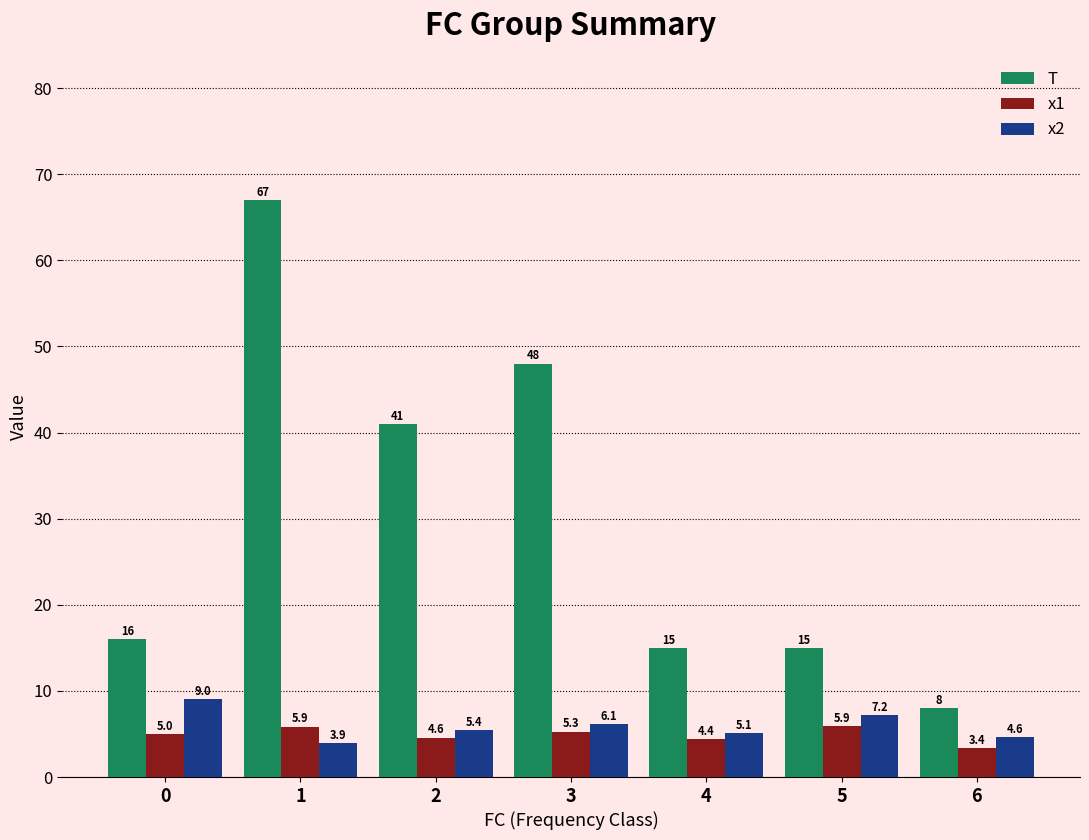

Reading left to right, list all the values displayed in this chart.

T: 0=16.0	1=67.0	2=41.0	3=48.0	4=15.0	5=15.0	6=8.0
x1: 0=5.0	1=5.9	2=4.6	3=5.3	4=4.4	5=5.9	6=3.4
x2: 0=9.0	1=3.9	2=5.4	3=6.1	4=5.1	5=7.2	6=4.6